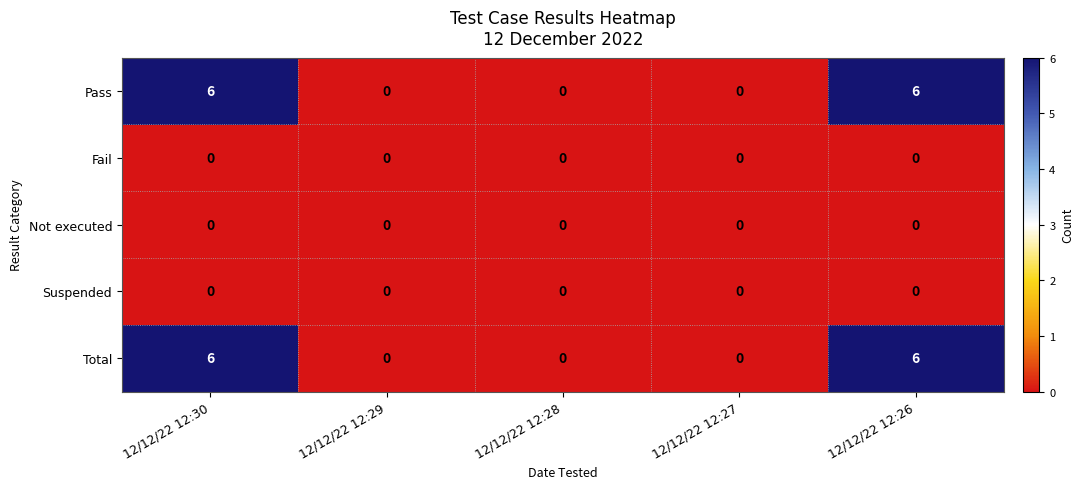

What is the spread (max minus min) of values at 12/12/22 12:30?

6